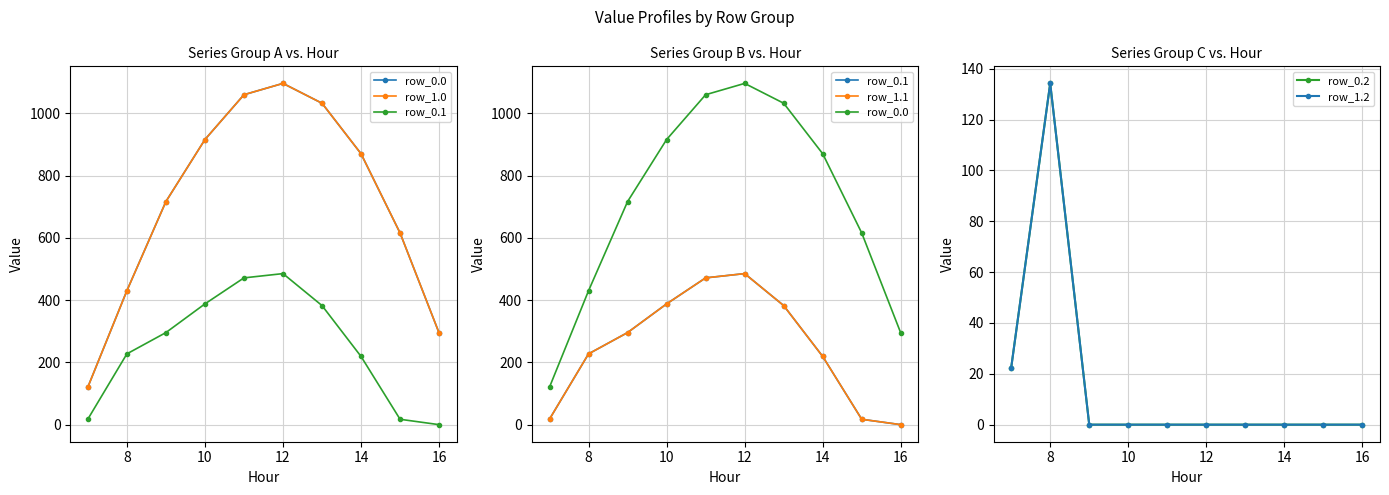

The value of row_1.2 at 9 is -81.0. True or false?

False